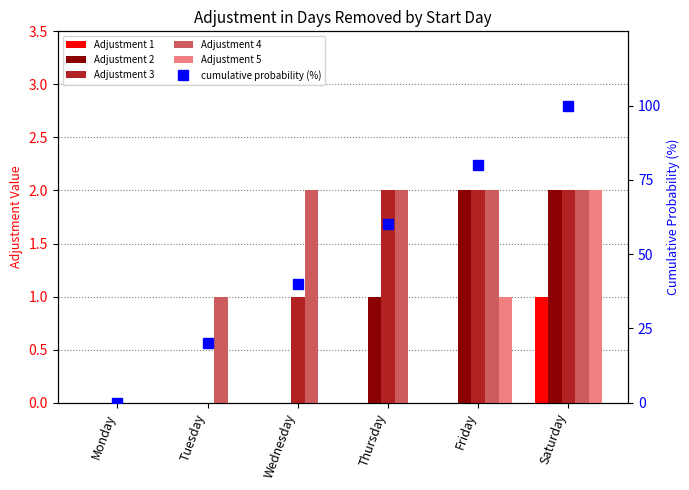

Reading right to left, what are all the values shown in this chart?

Adjustment 1: 1	0	0	0	0	0
Adjustment 2: 2	2	1	0	0	0
Adjustment 3: 2	2	2	1	0	0
Adjustment 4: 2	2	2	2	1	0
Adjustment 5: 2	1	0	0	0	0
cumulative probability (%): 100	80	60	40	20	0